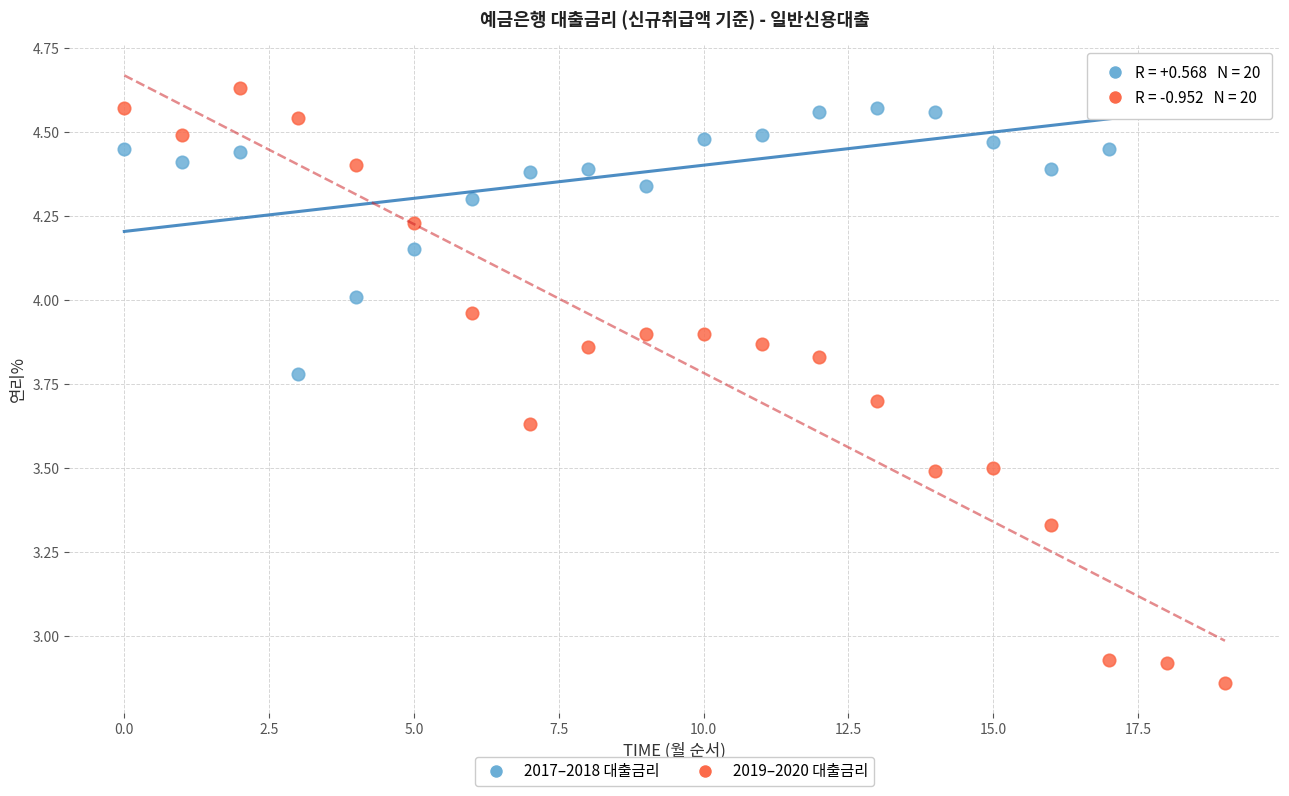

Which series contains the lowest Y value?

2019–2020 대출금리